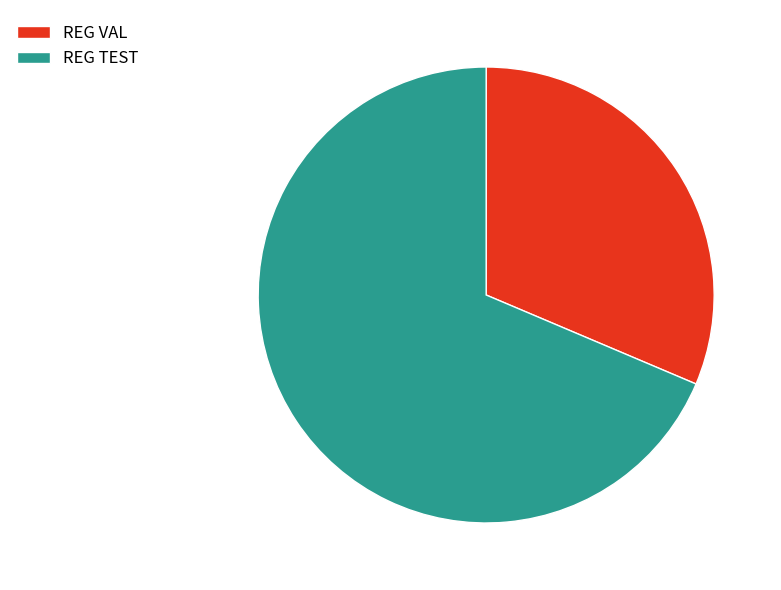

Is there a majority slice in this chart?

Yes